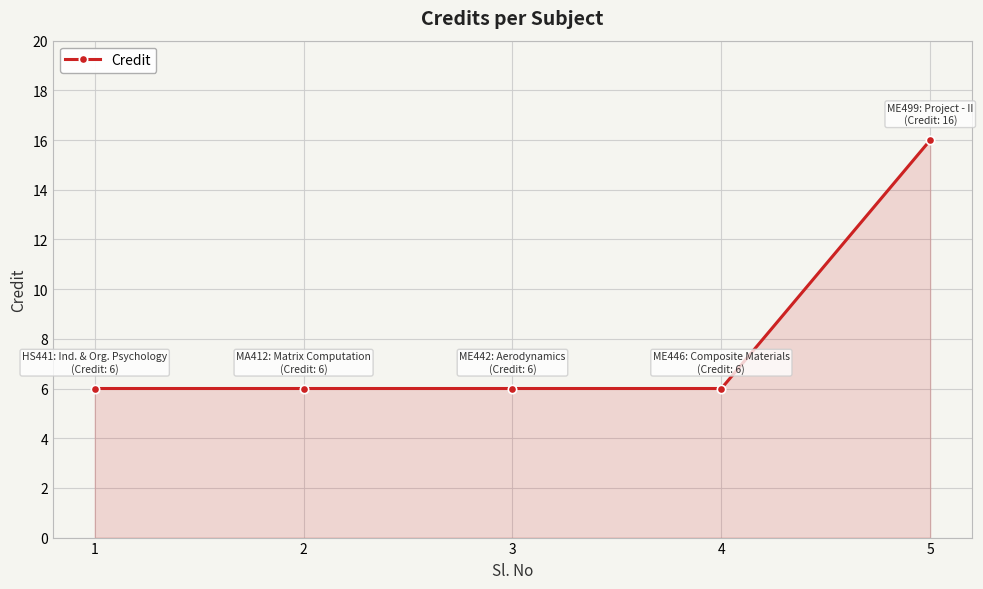

What is the greatest value displayed?

16